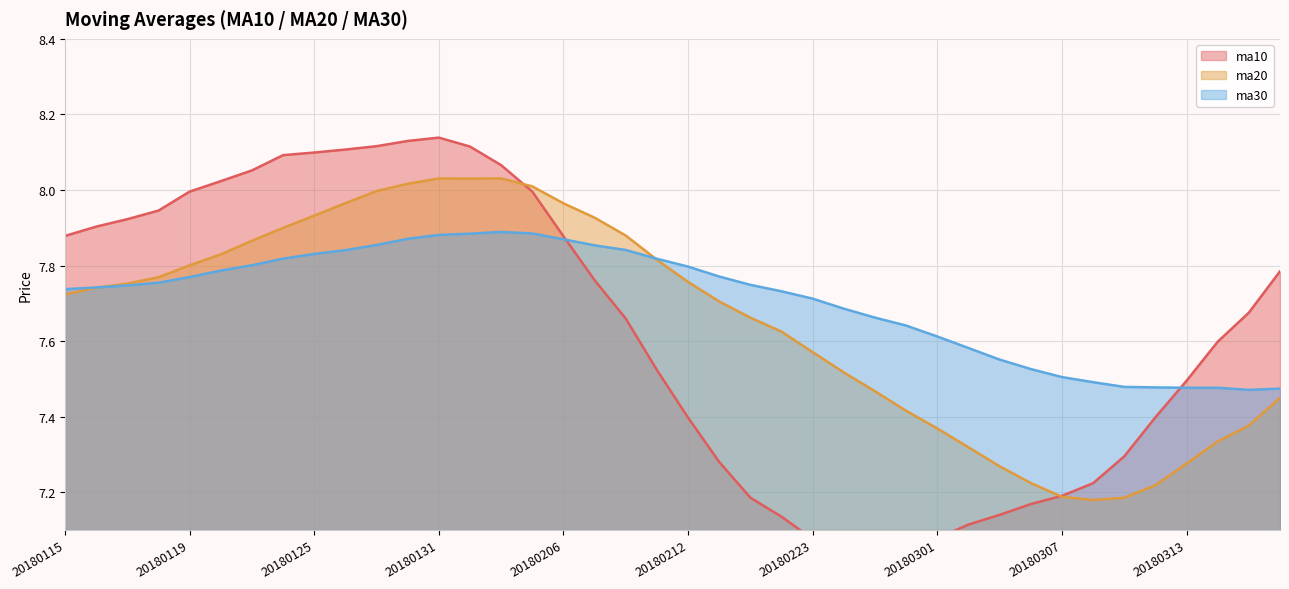

At which label is ma10 closest to 7?

20180226